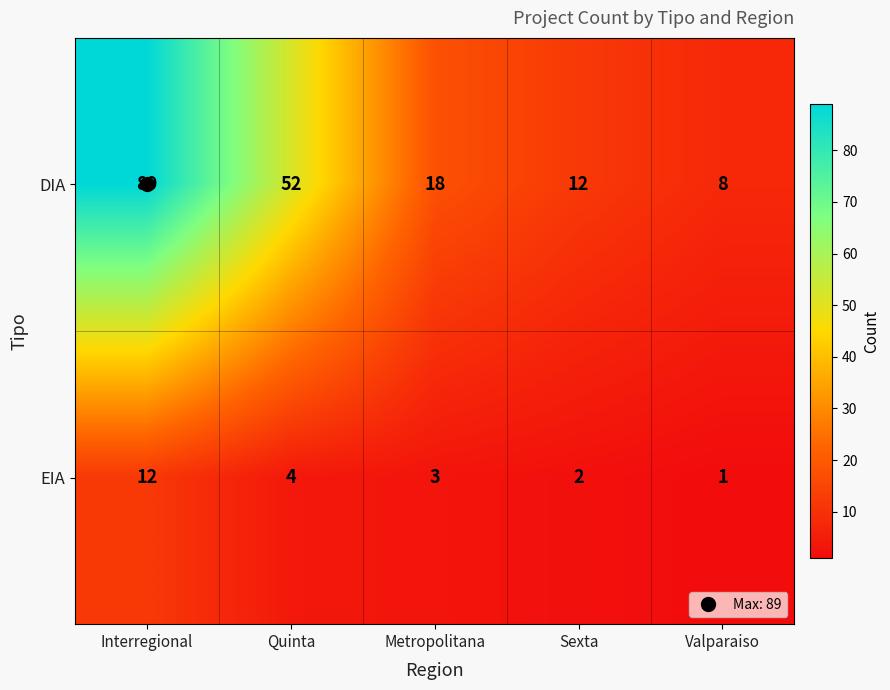

What is the maximum value shown in the chart?

89